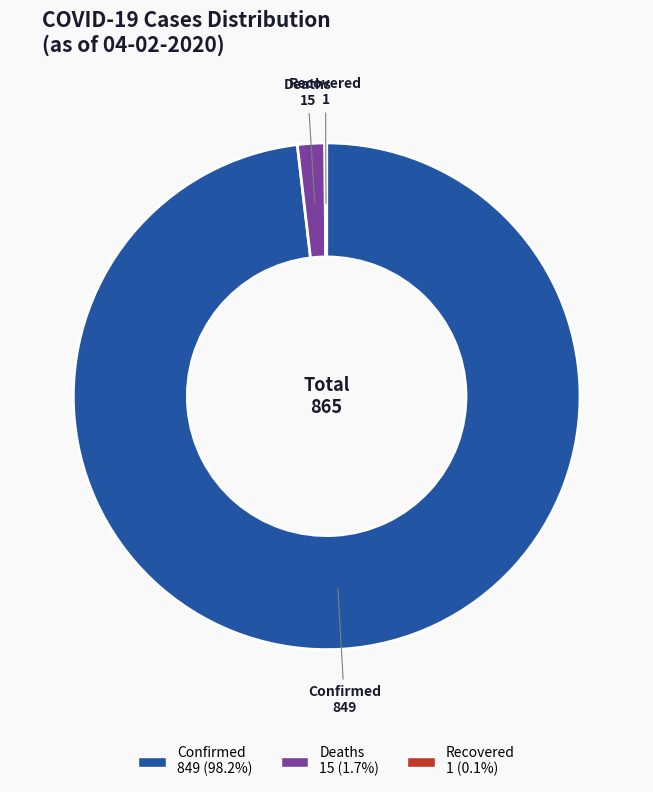

What is the largest slice in the pie chart?

Confirmed